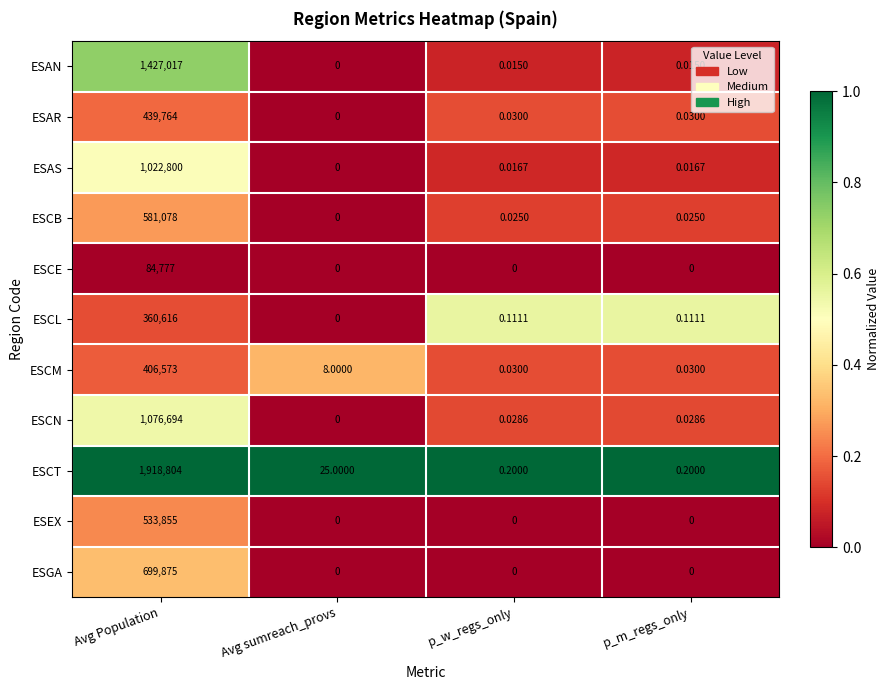

At which category does the chart reach its peak across all series?

Avg Population